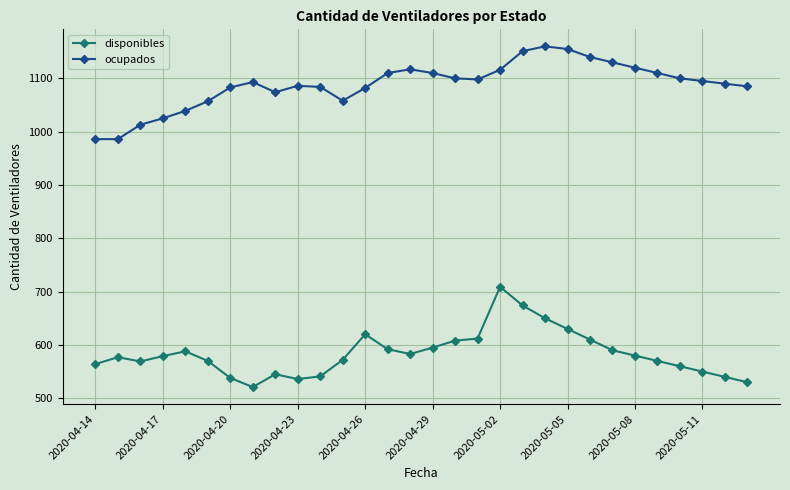

What is the average value of the ocupados series?

1088